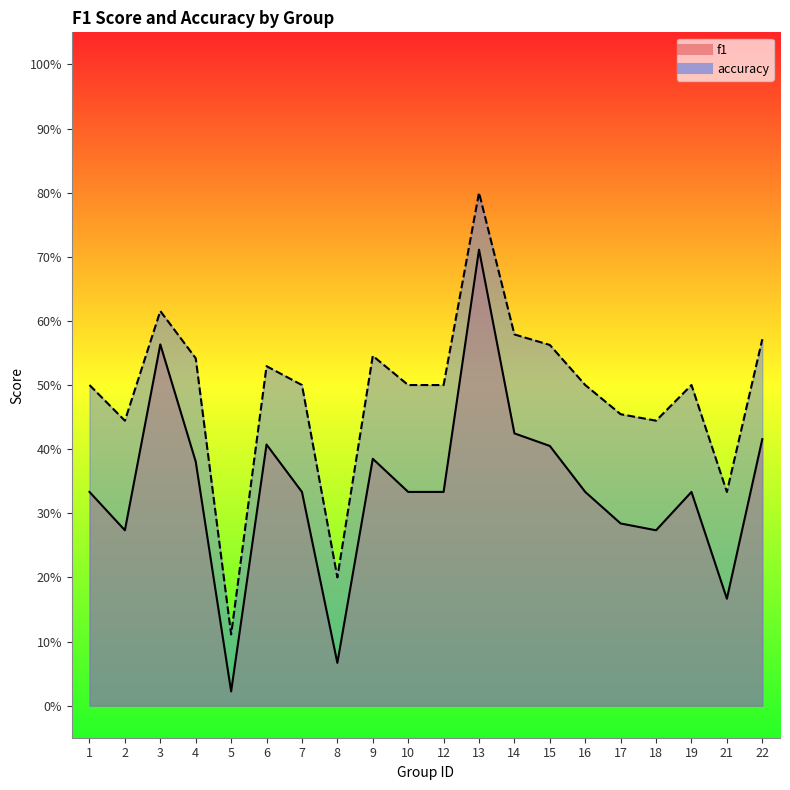

List the series in order of their overall mean, highest first.

accuracy, f1